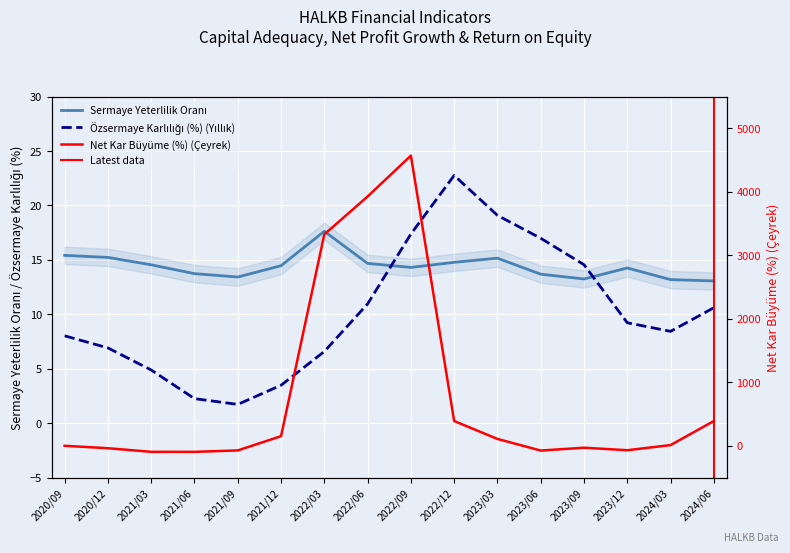

True or false: Net Kar Büyüme (%) (Çeyrek) and Sermaye Yeterlilik Oranı cross at least once.

True